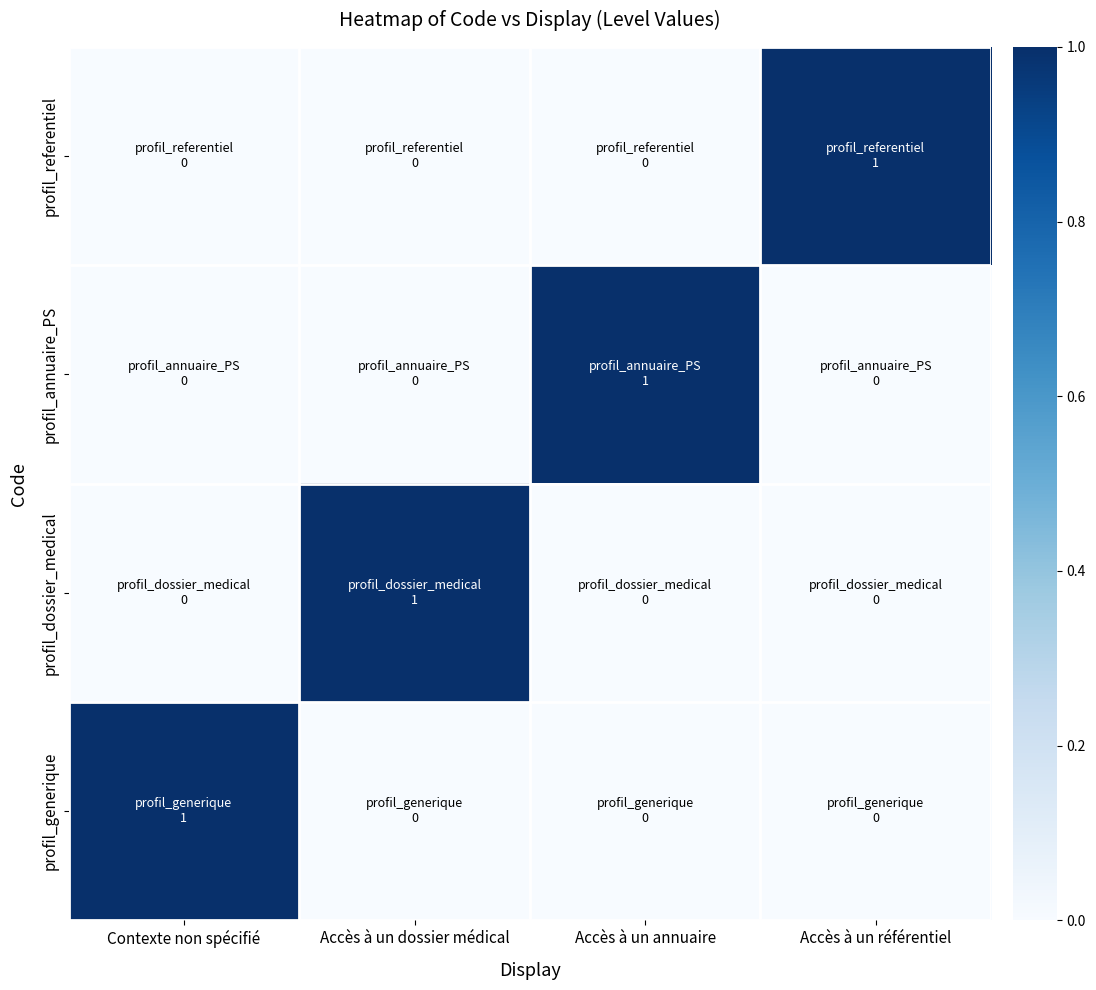

Rank the series by their maximum value, from lowest to highest.

profil_generique, profil_dossier_medical, profil_annuaire_PS, profil_referentiel